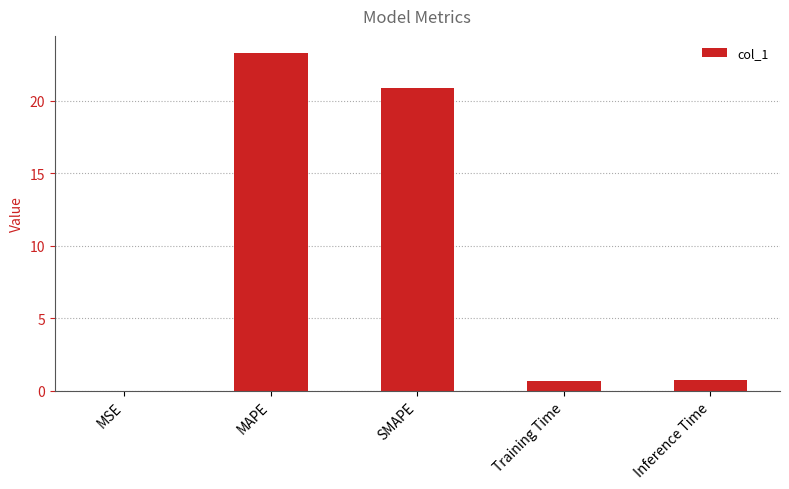

What value does the data have at MAPE?

23.3